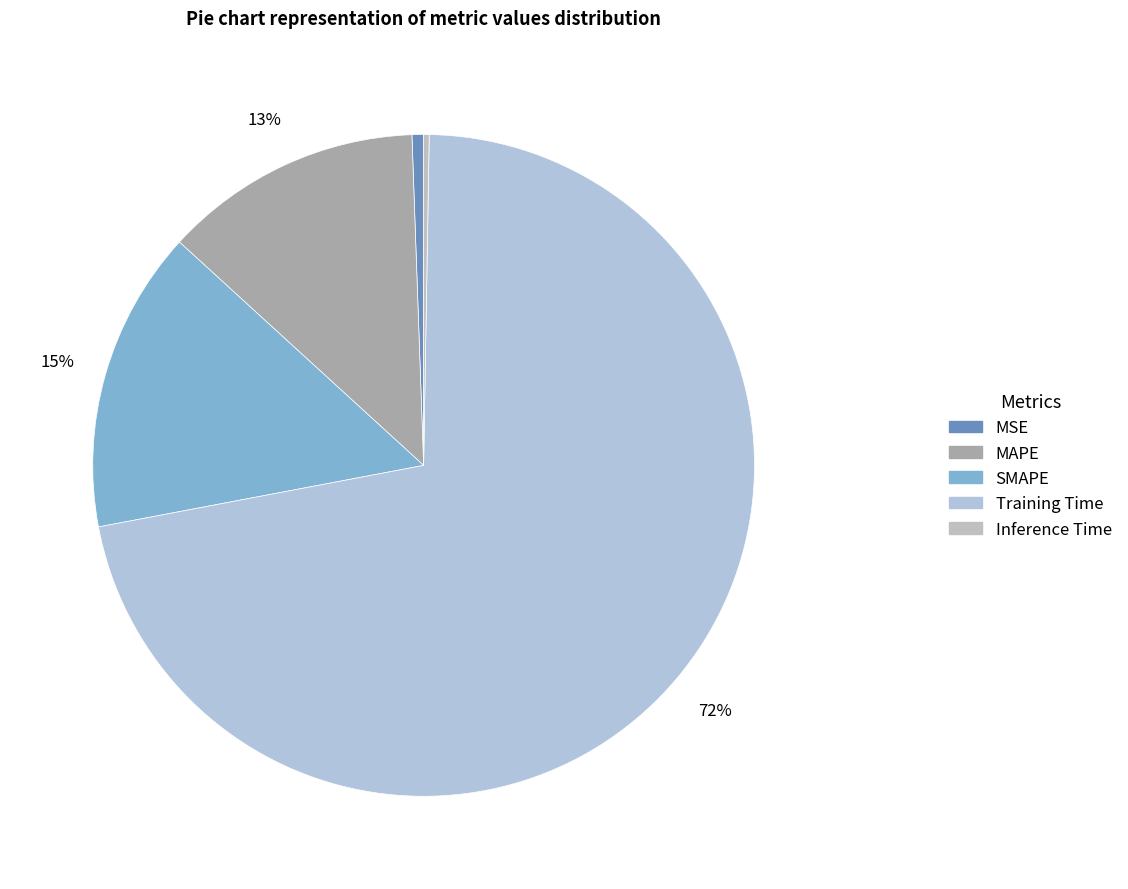

What percentage is the MAPE slice, to the nearest percent?

13%